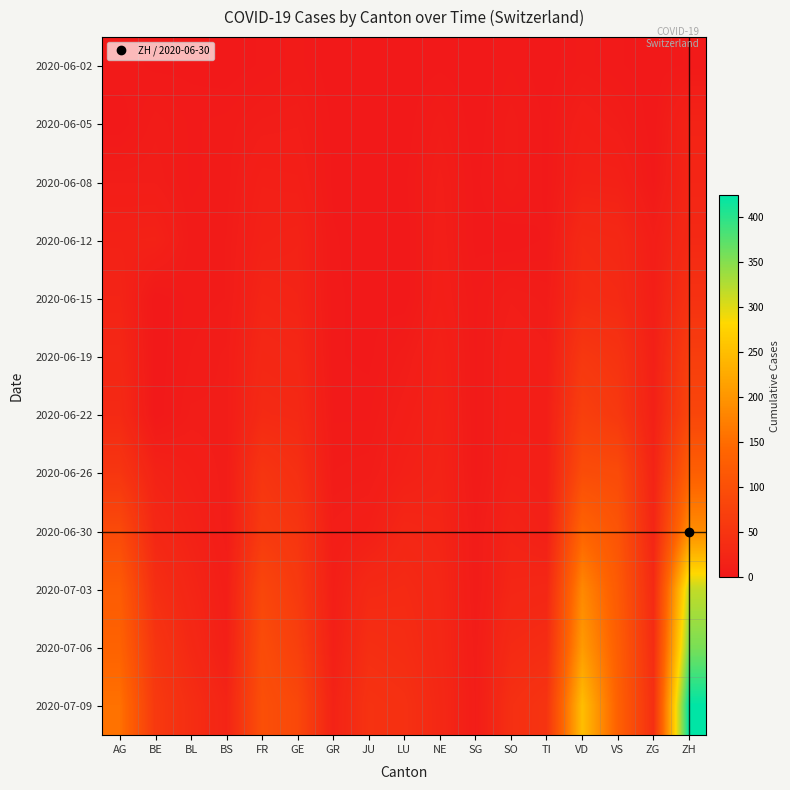

How many categories are shown in the chart?

17